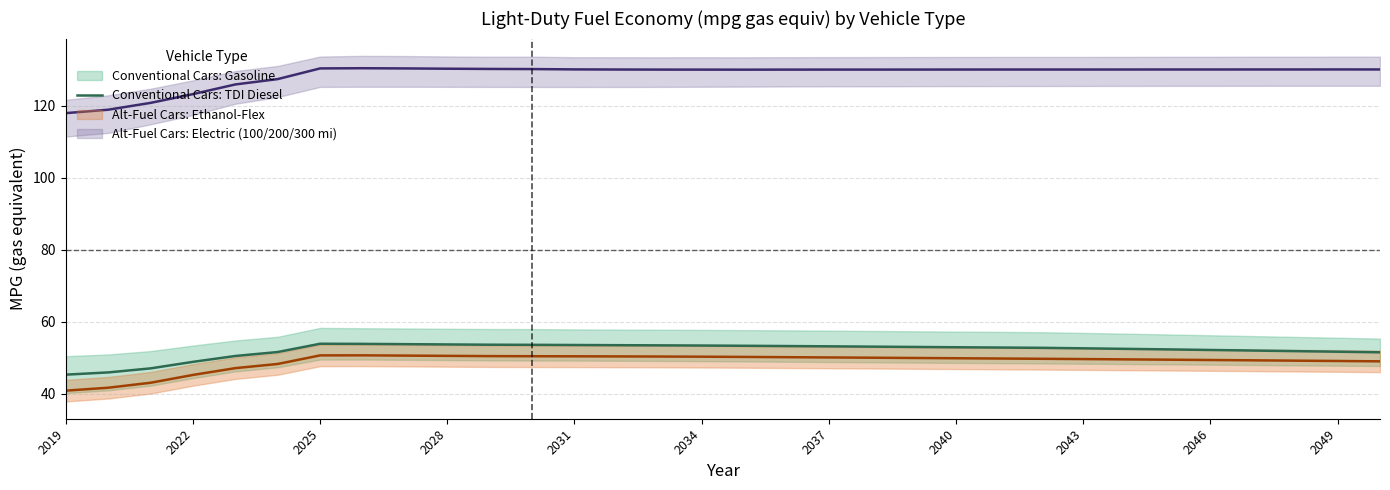

What is the minimum value for Conventional Cars: TDI Diesel?

45.3